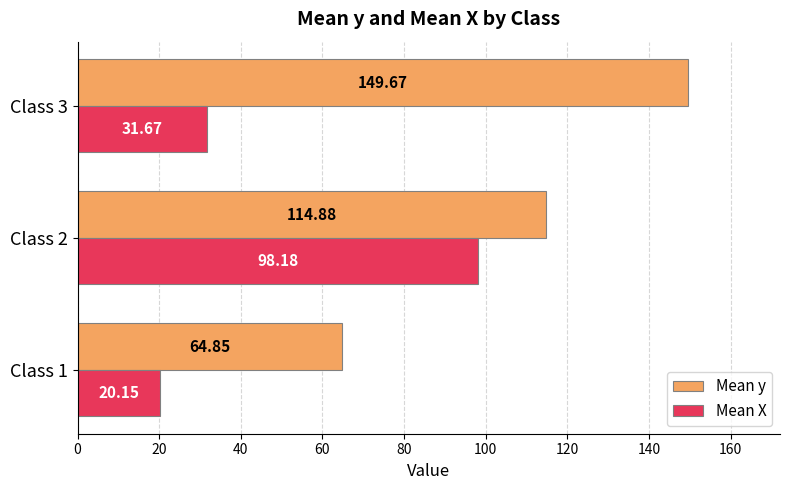

What is the average value of the Mean y series?

109.8